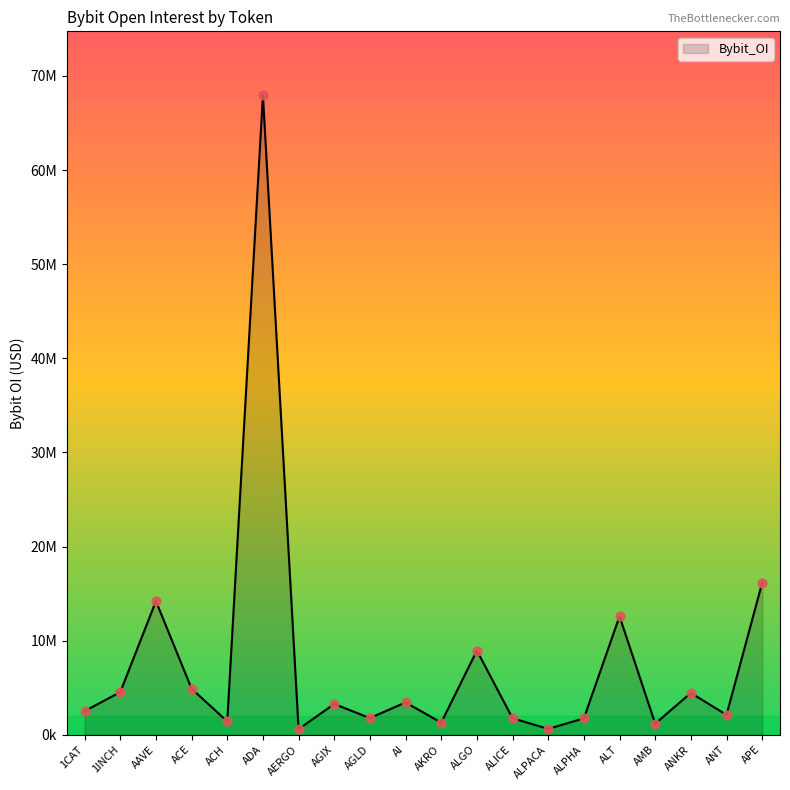

What is the change in value from AKRO to AMB?

-108772